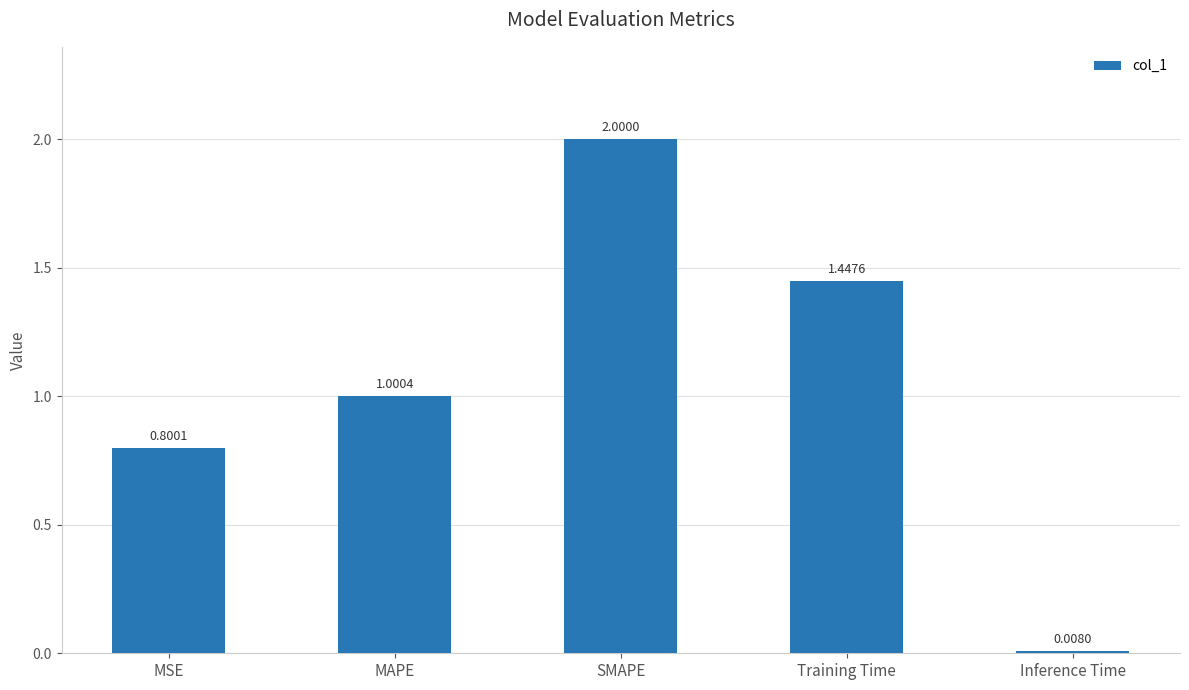

Which category has the lowest value across all series?

Inference Time